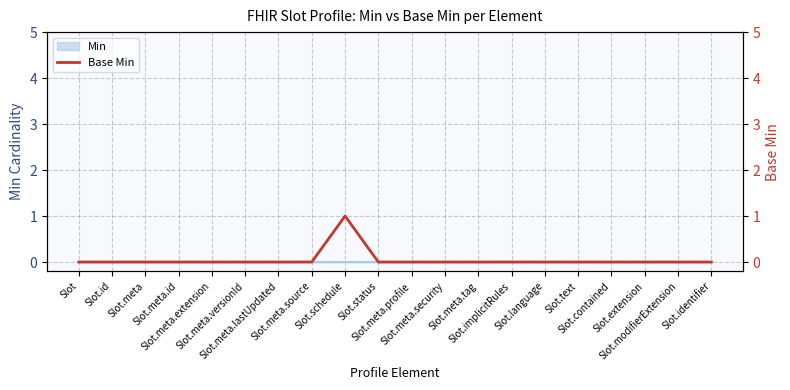

List the labels in order of value, smallest first.

Slot, Slot.id, Slot.meta, Slot.meta.id, Slot.meta.extension, Slot.meta.versionId, Slot.meta.lastUpdated, Slot.meta.source, Slot.status, Slot.meta.profile, Slot.meta.security, Slot.meta.tag, Slot.implicitRules, Slot.language, Slot.text, Slot.contained, Slot.extension, Slot.modifierExtension, Slot.identifier, Slot.schedule